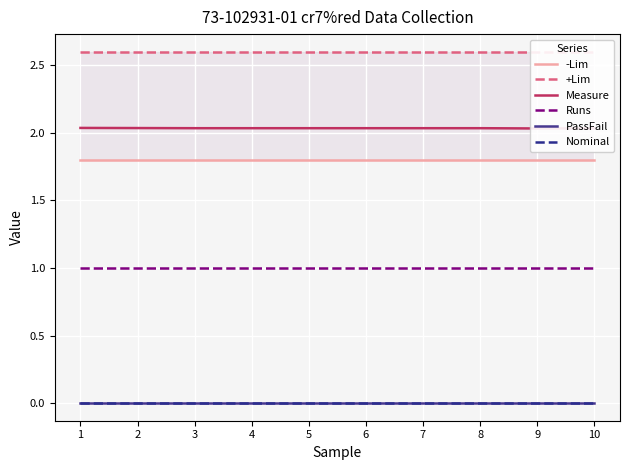

What is the spread (max minus min) of values at 10?

2.6